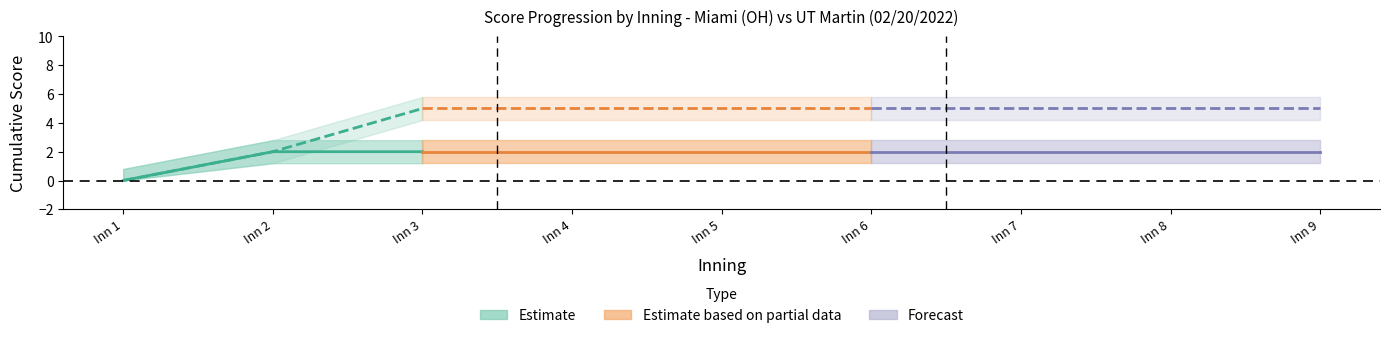

True or false: miami_bot and miami_top intersect in this chart.

False